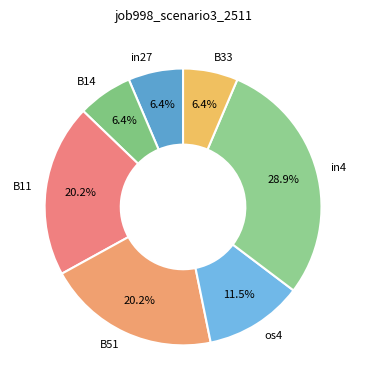

Between B11 and B14, which is larger?

B11